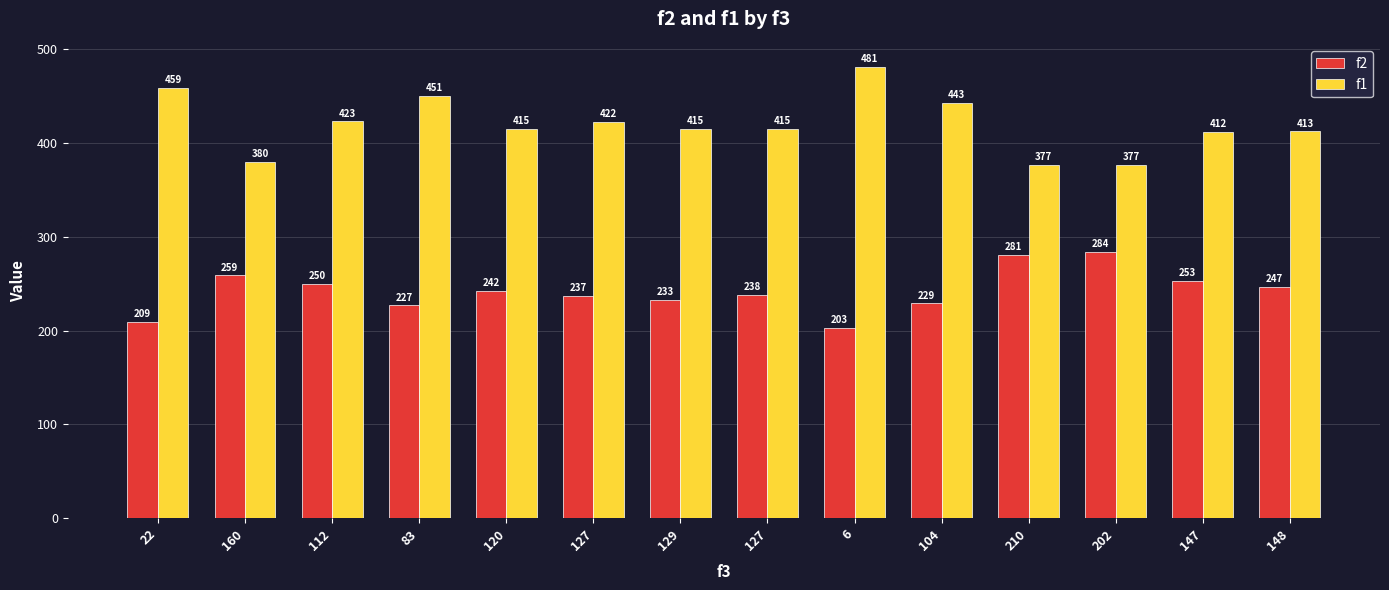

Are the bars horizontal?

No